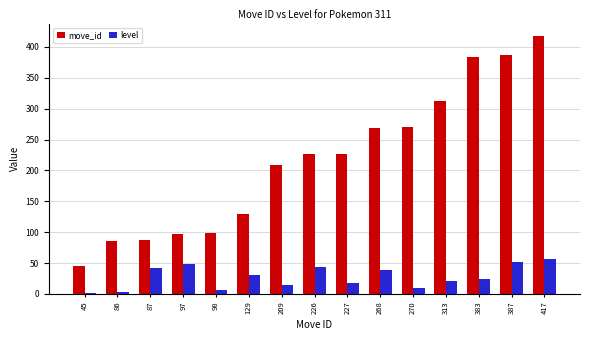

What is the sum of all move_id values?

3242